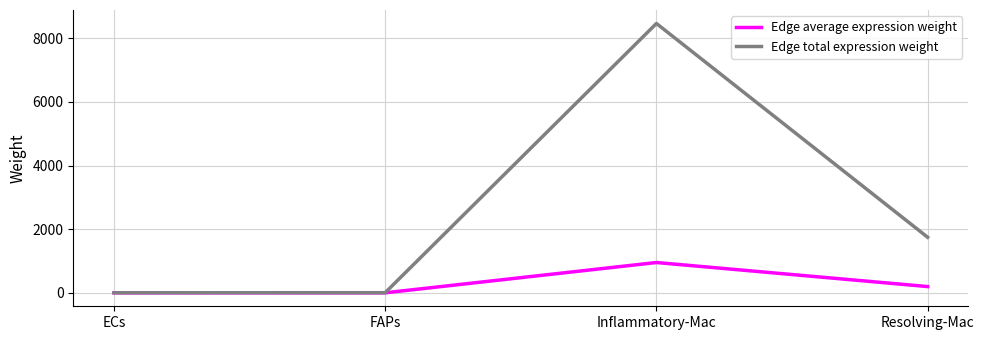

What is the spread (max minus min) of values at Resolving-Mac?

1548.8